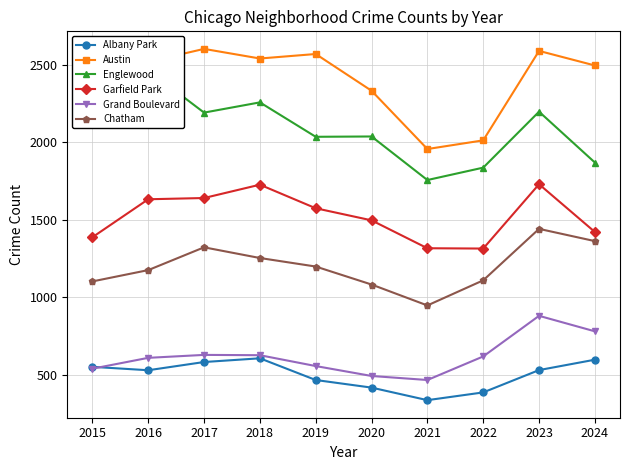

At which label does Chatham reach its peak?

2023